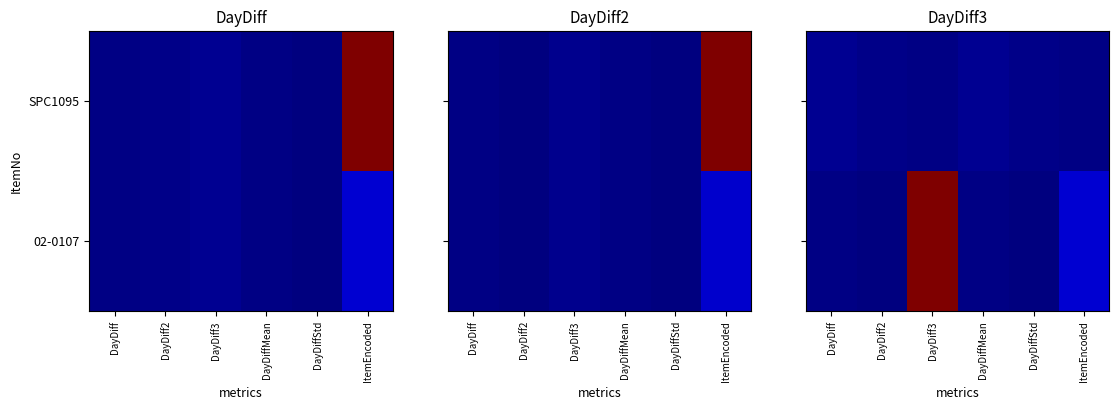

What is the difference between the 02-0107 values at ItemEncoded and DayDiffStd?

355.1